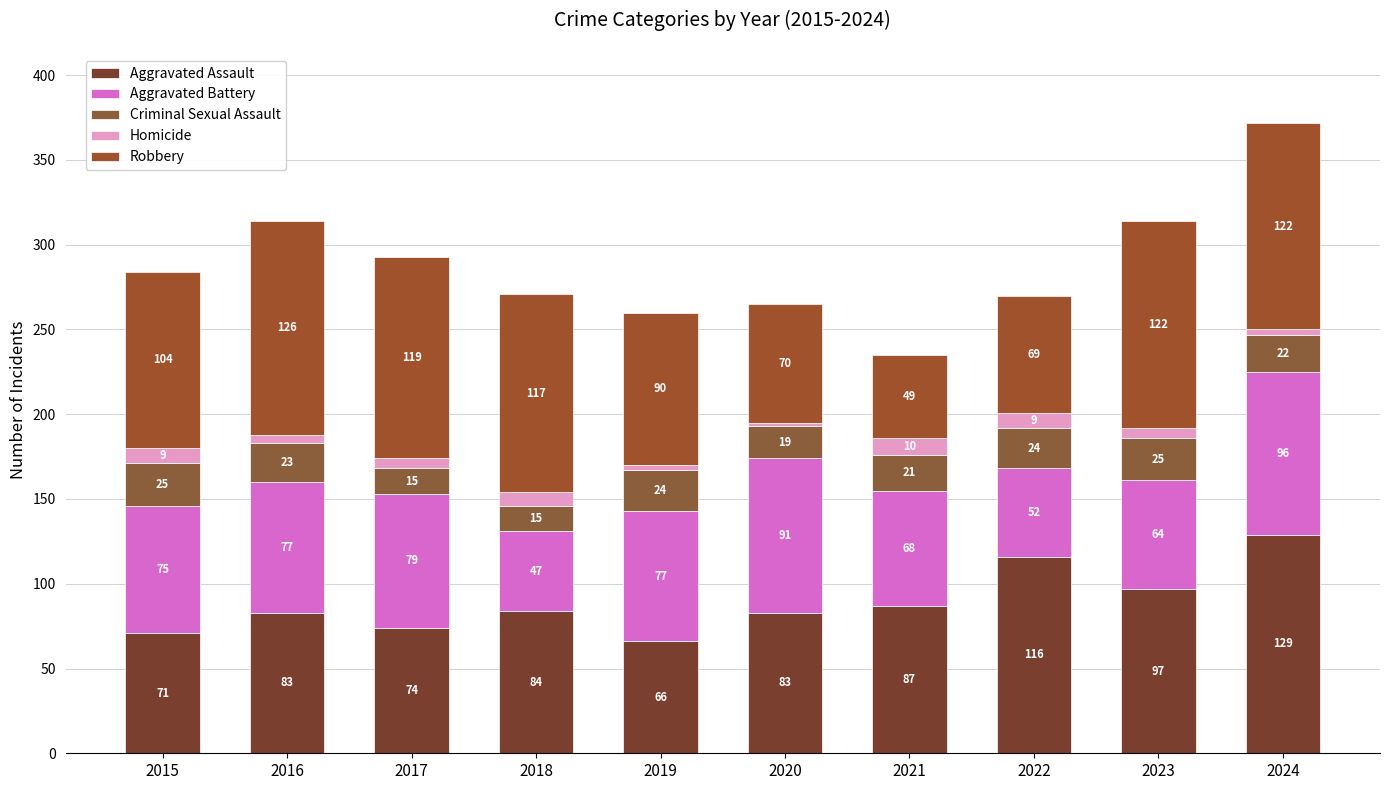

How many data points does each series have?

10